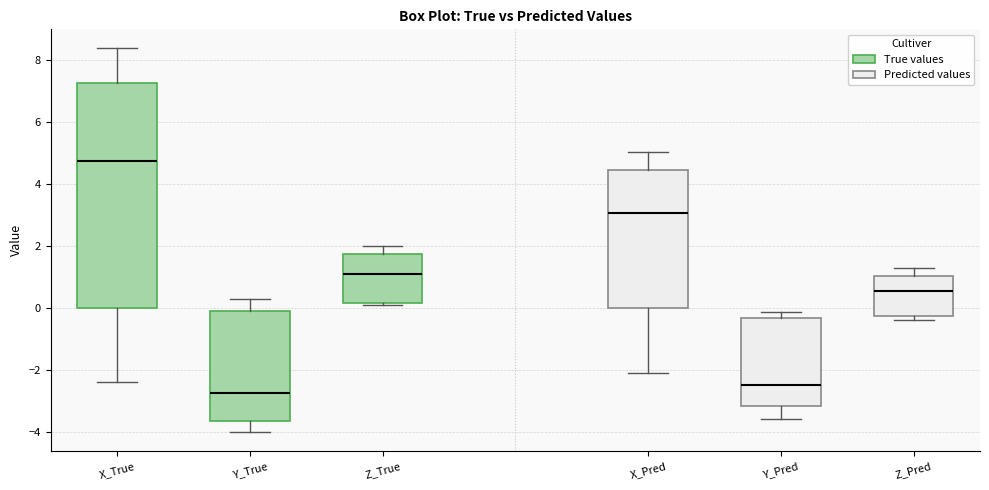

Reading left to right, read every box against the y-axis: the position of its median line, the range the box covers, and the ends of its whiskers. The values are not printed on the chart, so give them approximately, as read against the axis.

X_True: median 4.8, box 0.0 to 7.2, whiskers -2.4 to 8.4
Y_True: median -2.8, box -3.6 to 0.0, whiskers -4.0 to 0.2
Z_True: median 1.2, box 0.2 to 1.8, whiskers 0.0 to 2.0
X_Pred: median 3.0, box 0.0 to 4.4, whiskers -2.2 to 5.0
Y_Pred: median -2.4, box -3.2 to -0.4, whiskers -3.6 to -0.2
Z_Pred: median 0.6, box -0.2 to 1.0, whiskers -0.4 to 1.2